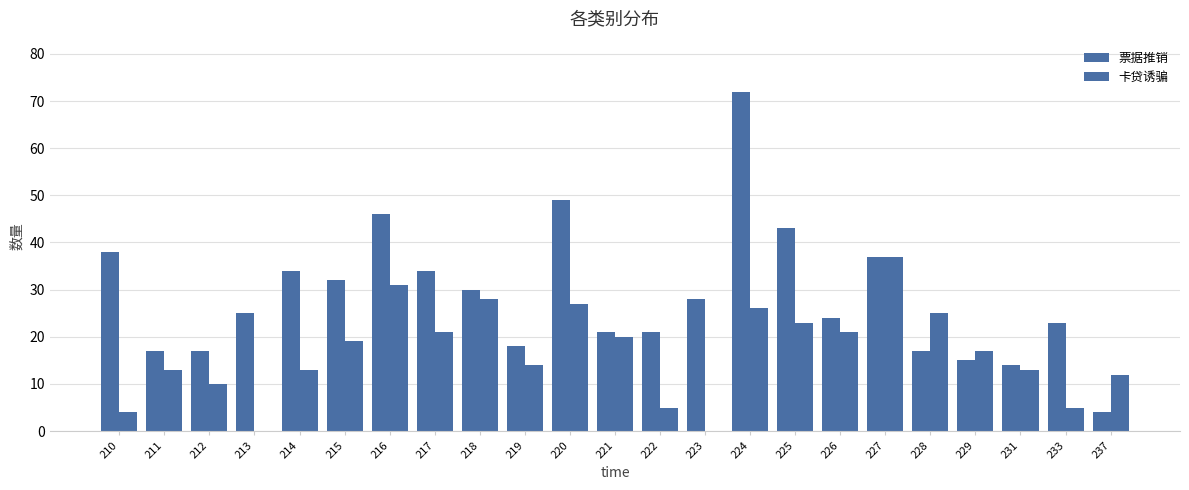

Rank the series by their average value, from lowest to highest.

卡贷诱骗, 票据推销